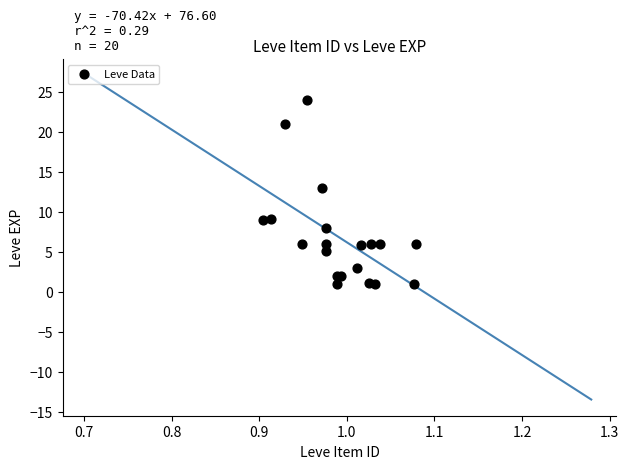

What Y value in the scatter plot is closest to 12?

12.9